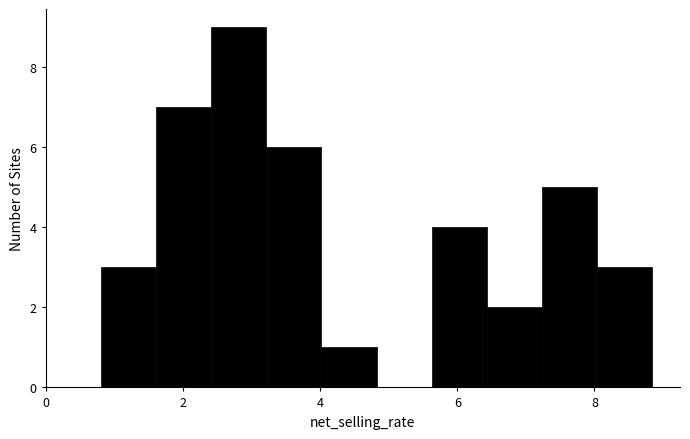

Over which range of the x-axis is the bar tallest?

2.4 to 3.2